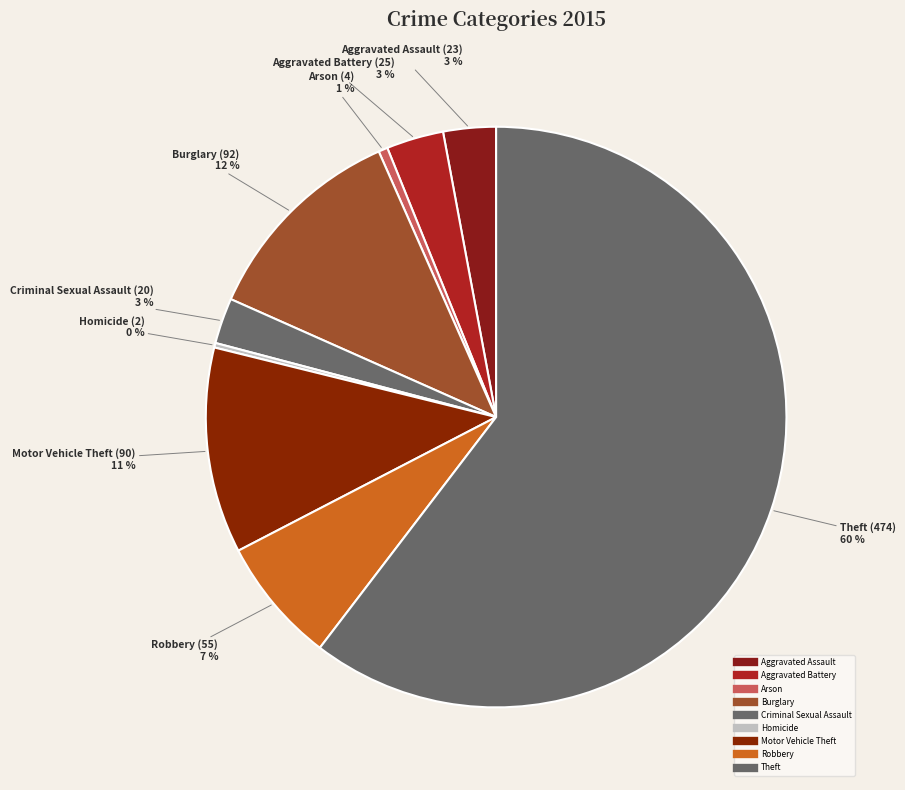

How many slices are in this pie chart?

9